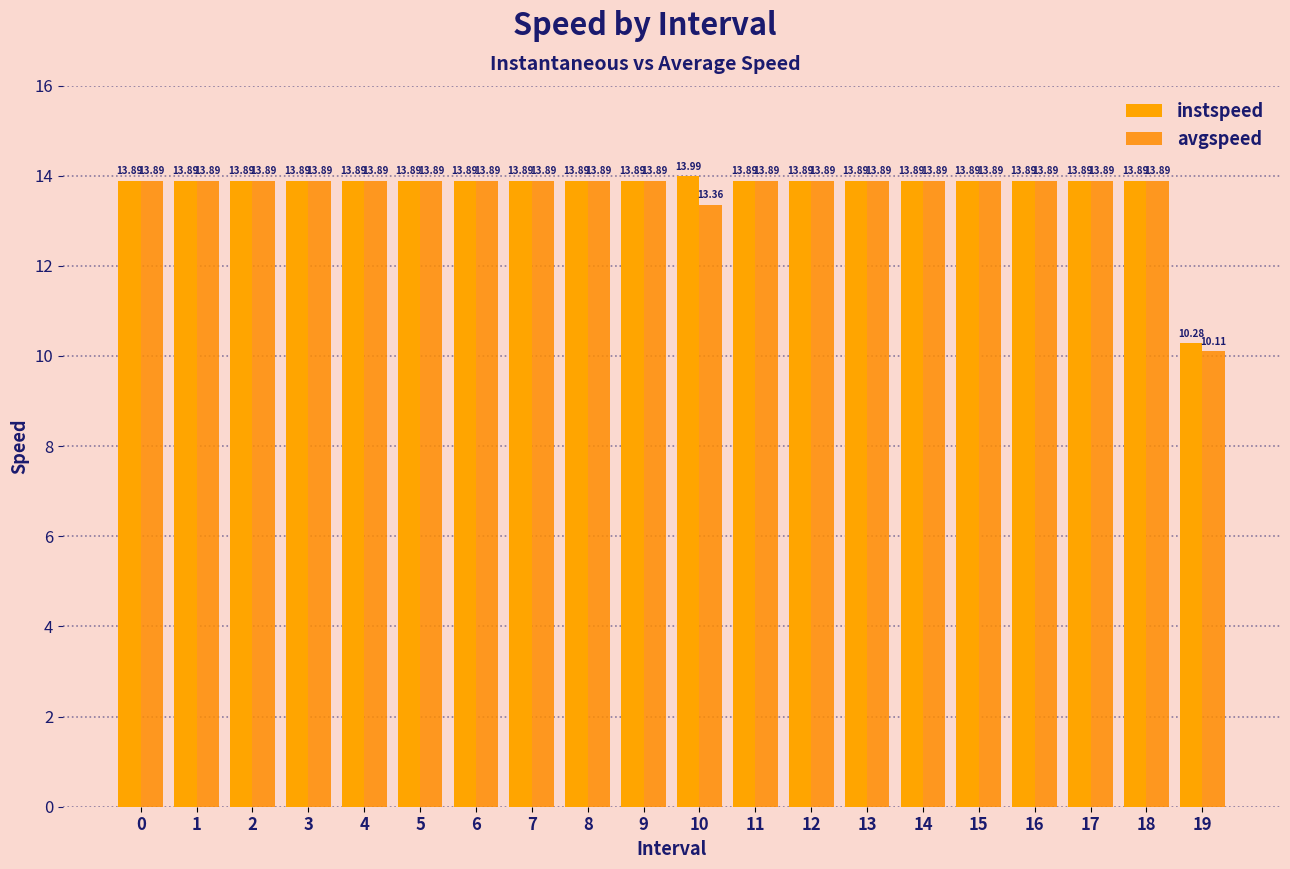

Rank the series by their average value, from highest to lowest.

instspeed, avgspeed